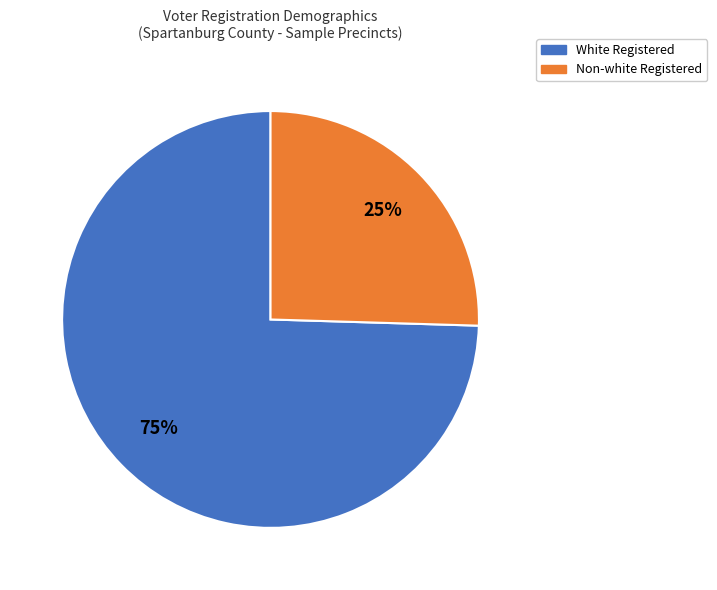

Does any single category account for the majority?

Yes